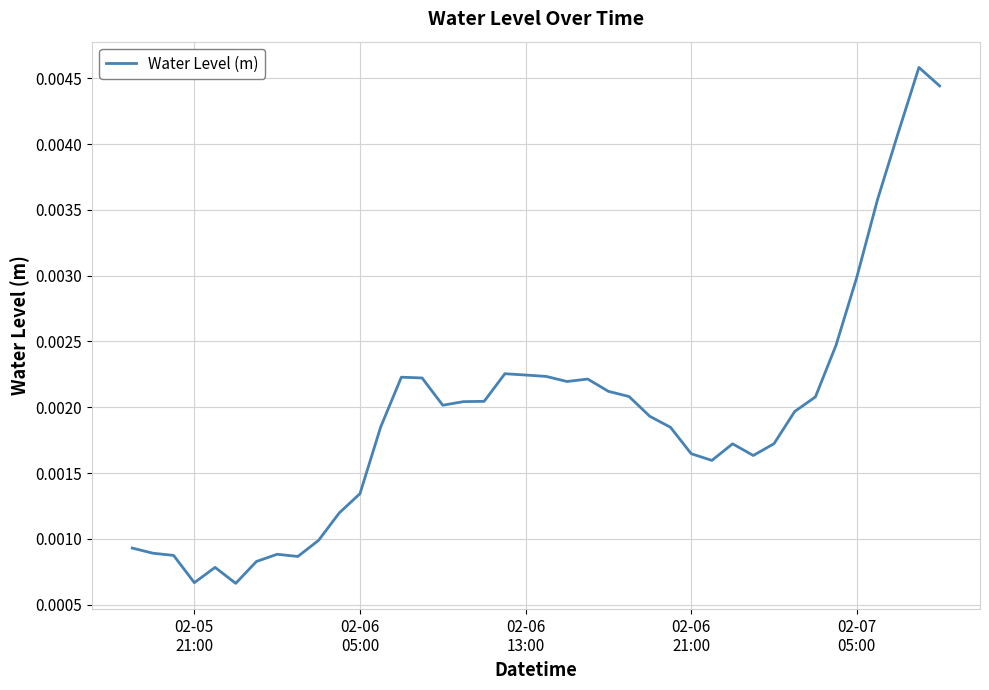

Is this an area chart (filled region under the line)?

No